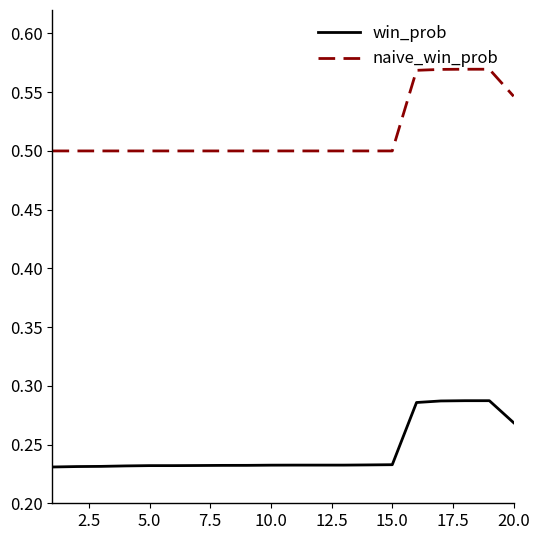

True or false: win_prob and naive_win_prob cross at least once.

False